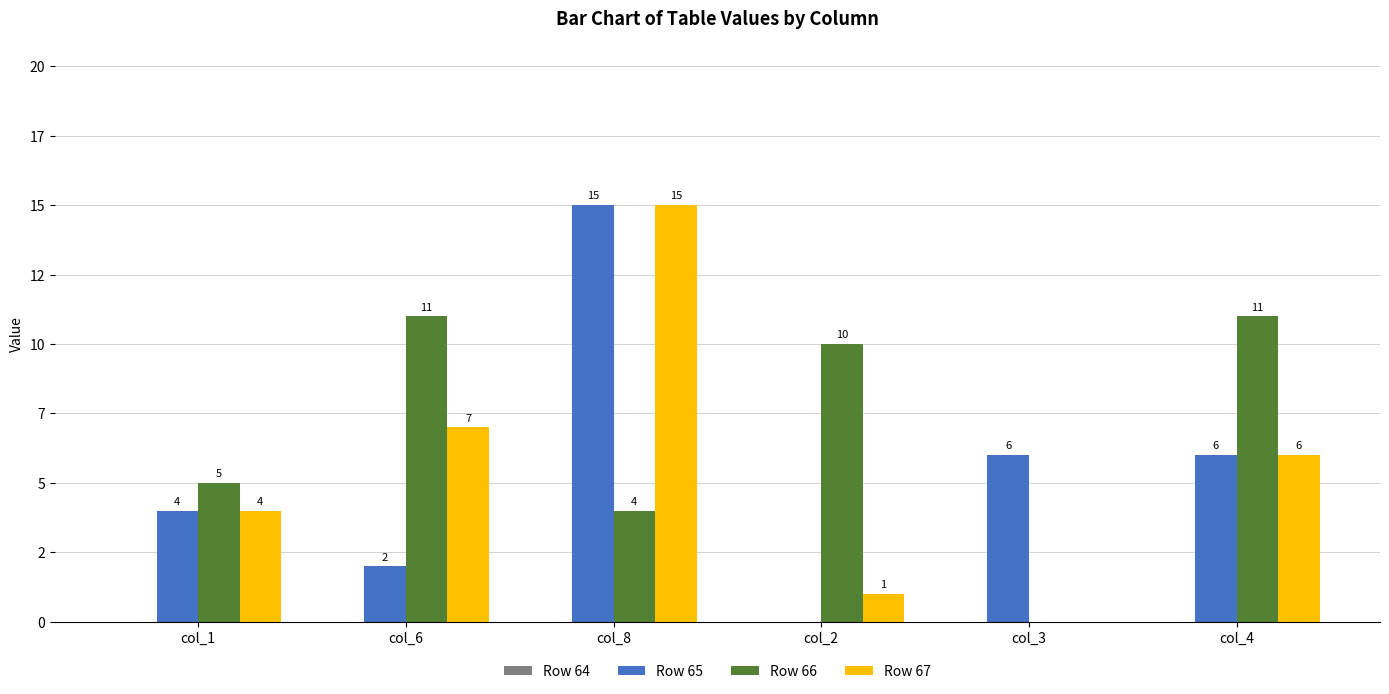

List the series in order of their peak value, highest first.

Row 65, Row 67, Row 66, Row 64